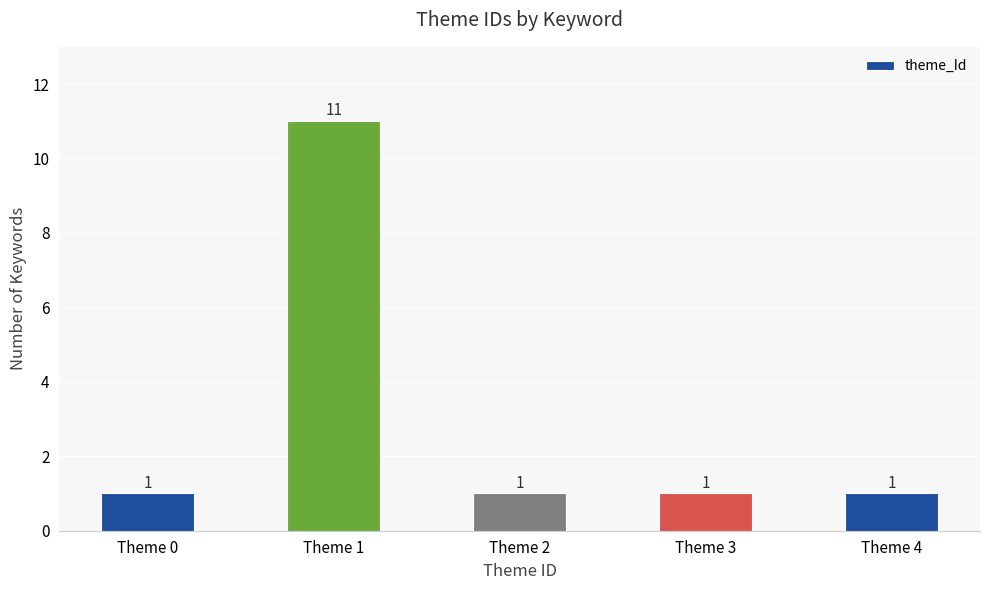

The value at Theme 4 is 1. True or false?

True